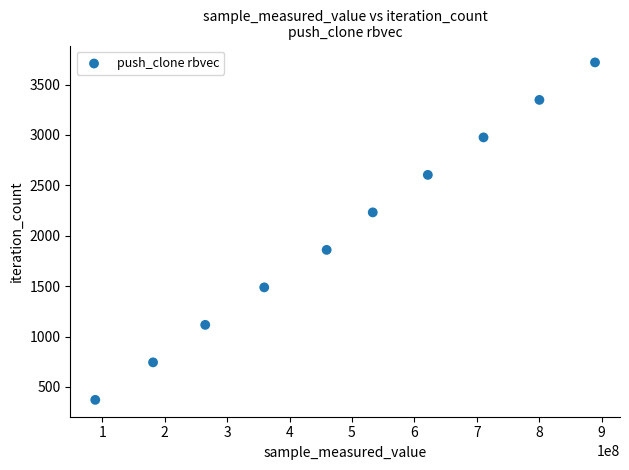

What is the average Y value?

2046